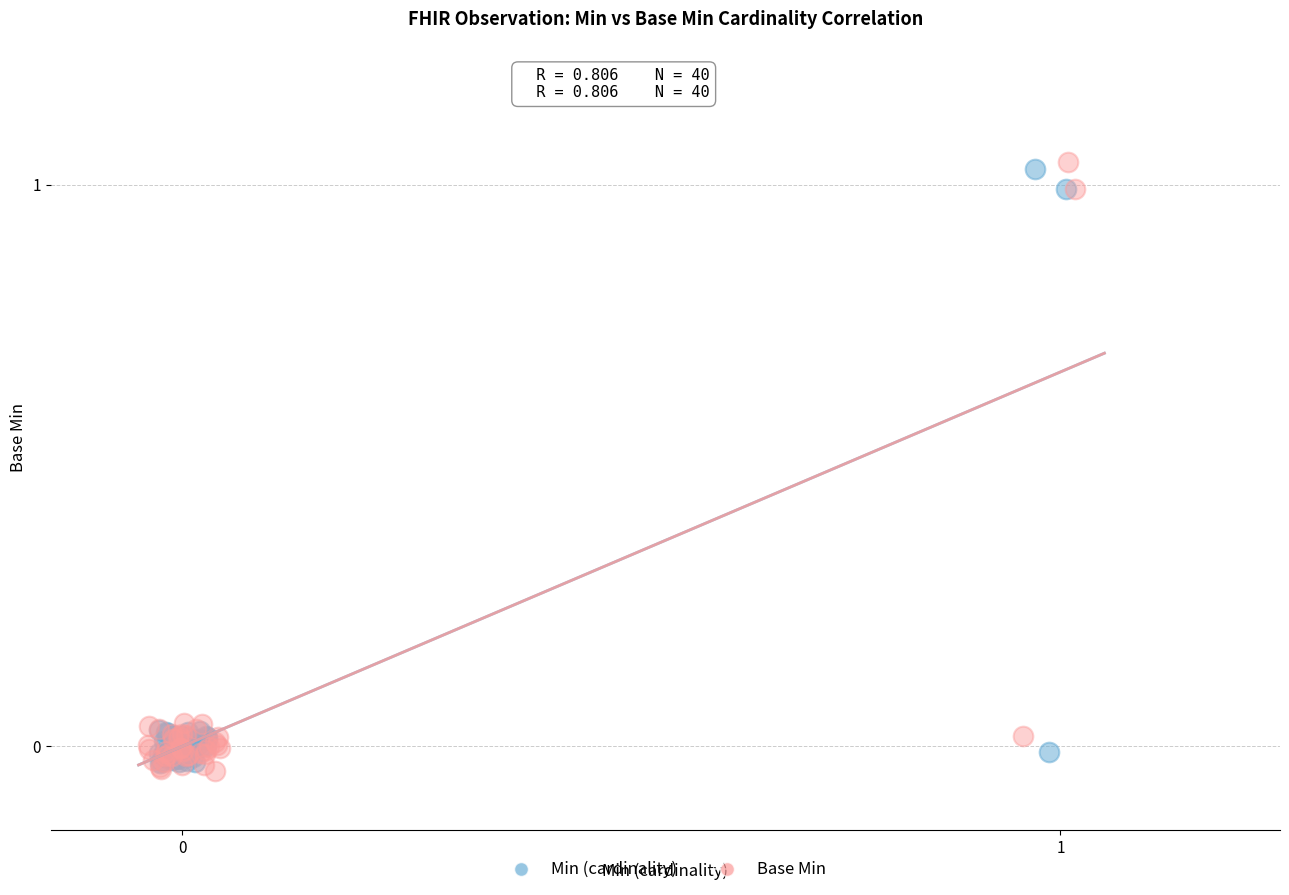

Which series has the widest spread of Y values?

Base Min